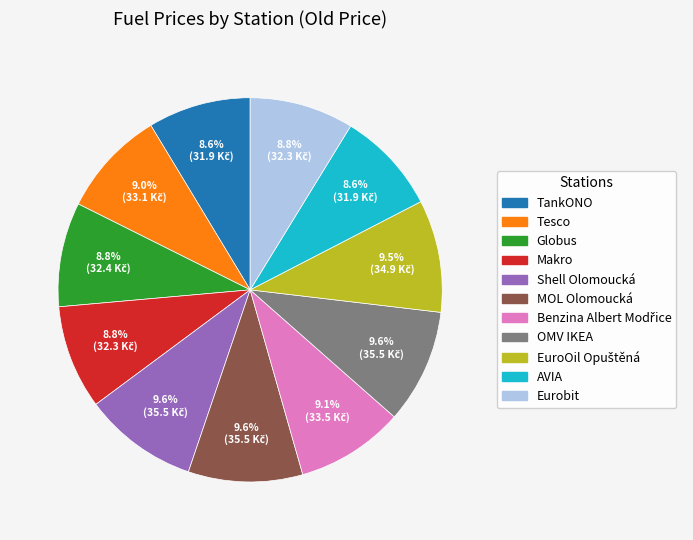

Does any single category account for the majority?

No